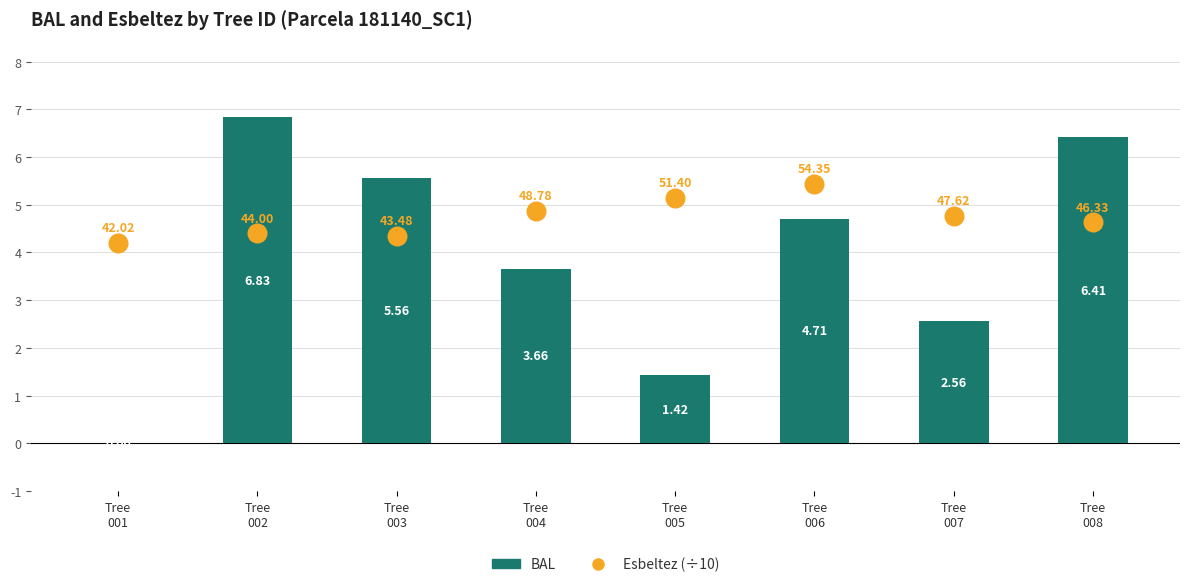

Which series has the largest total across all categories?

Esbeltez (÷10)